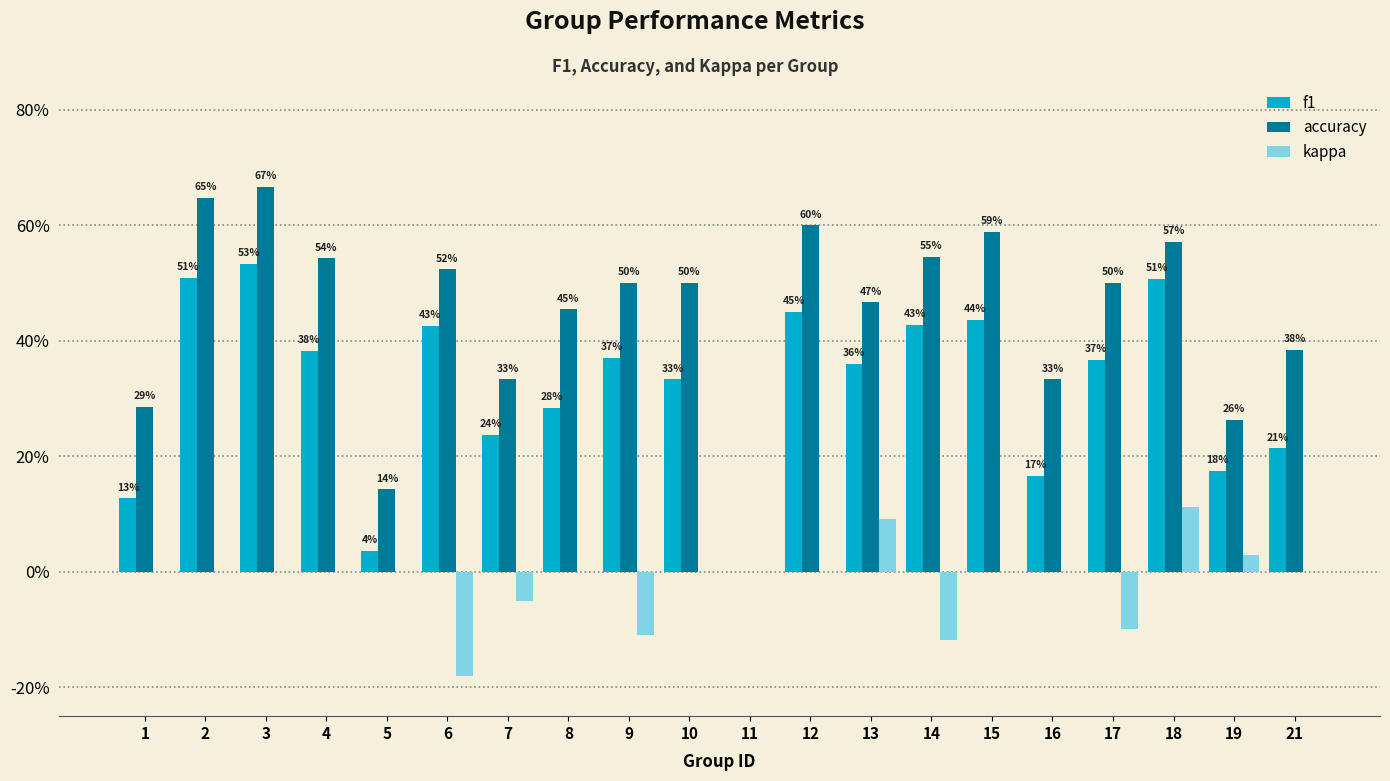

Reading left to right, list all the values displayed in this chart.

f1: 0.1	0.5	0.5	0.4	0.0	0.4	0.2	0.3	0.4	0.3	0.0	0.5	0.4	0.4	0.4	0.2	0.4	0.5	0.2	0.2
accuracy: 0.3	0.6	0.7	0.5	0.1	0.5	0.3	0.5	0.5	0.5	0.0	0.6	0.5	0.5	0.6	0.3	0.5	0.6	0.3	0.4
kappa: 0.0	0.0	0.0	0.0	0.0	-0.2	-0.1	0.0	-0.1	0.0	0.0	0.0	0.1	-0.1	0.0	0.0	-0.1	0.1	0.0	0.0